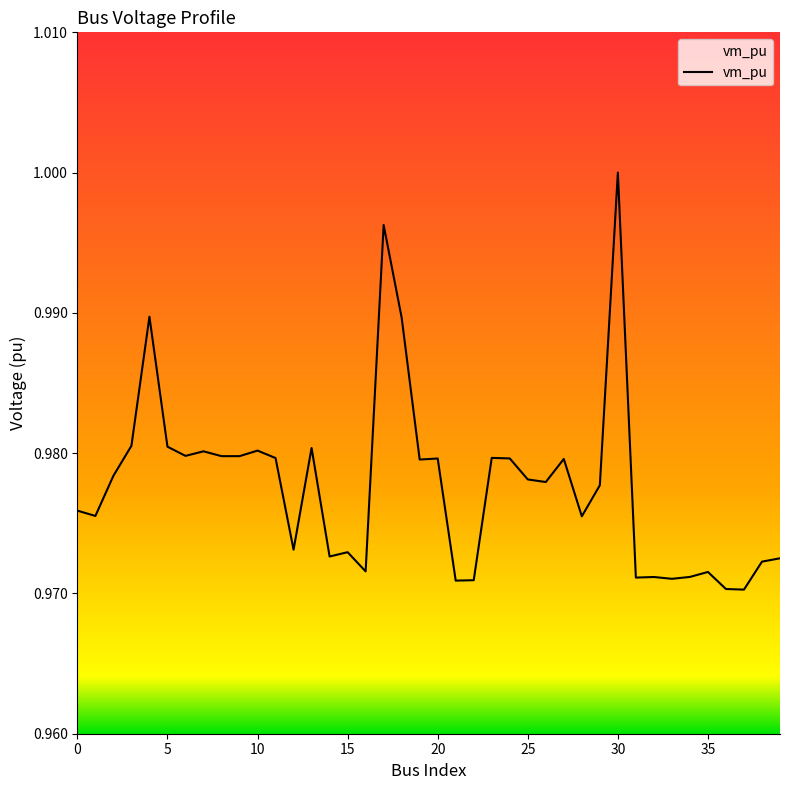

Is this an area chart (filled region under the line)?

Yes